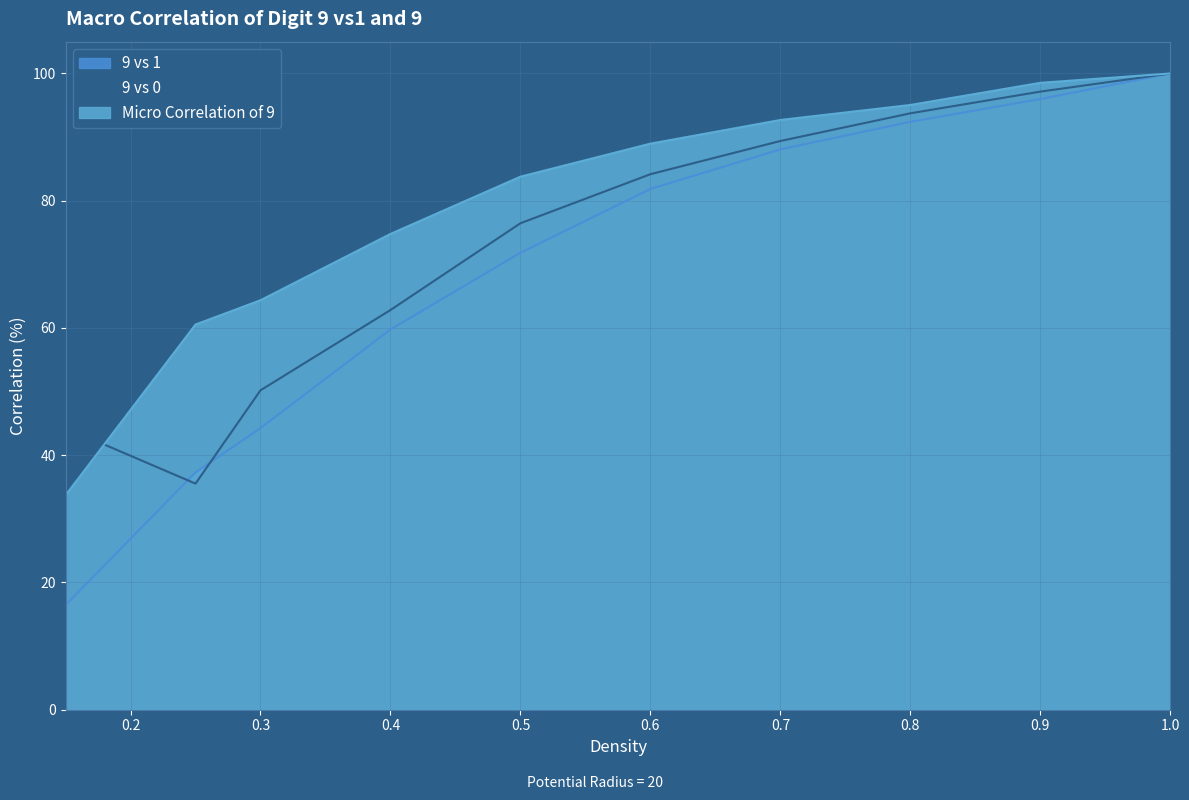

What value does the 9 vs 1 series have at 0.25?

37.3